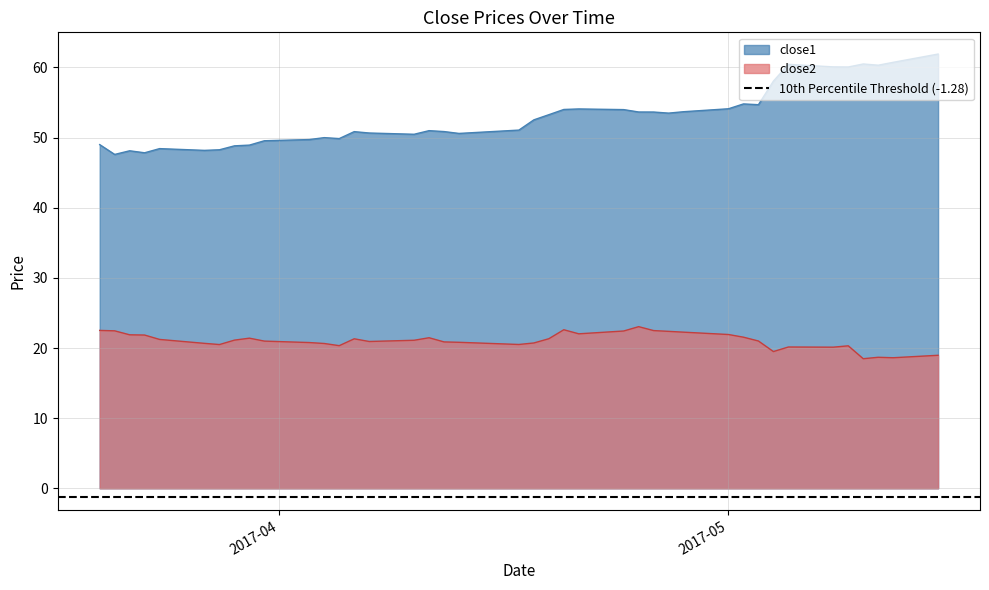

Where is close1 nearest to the value 54?

2017-04-20